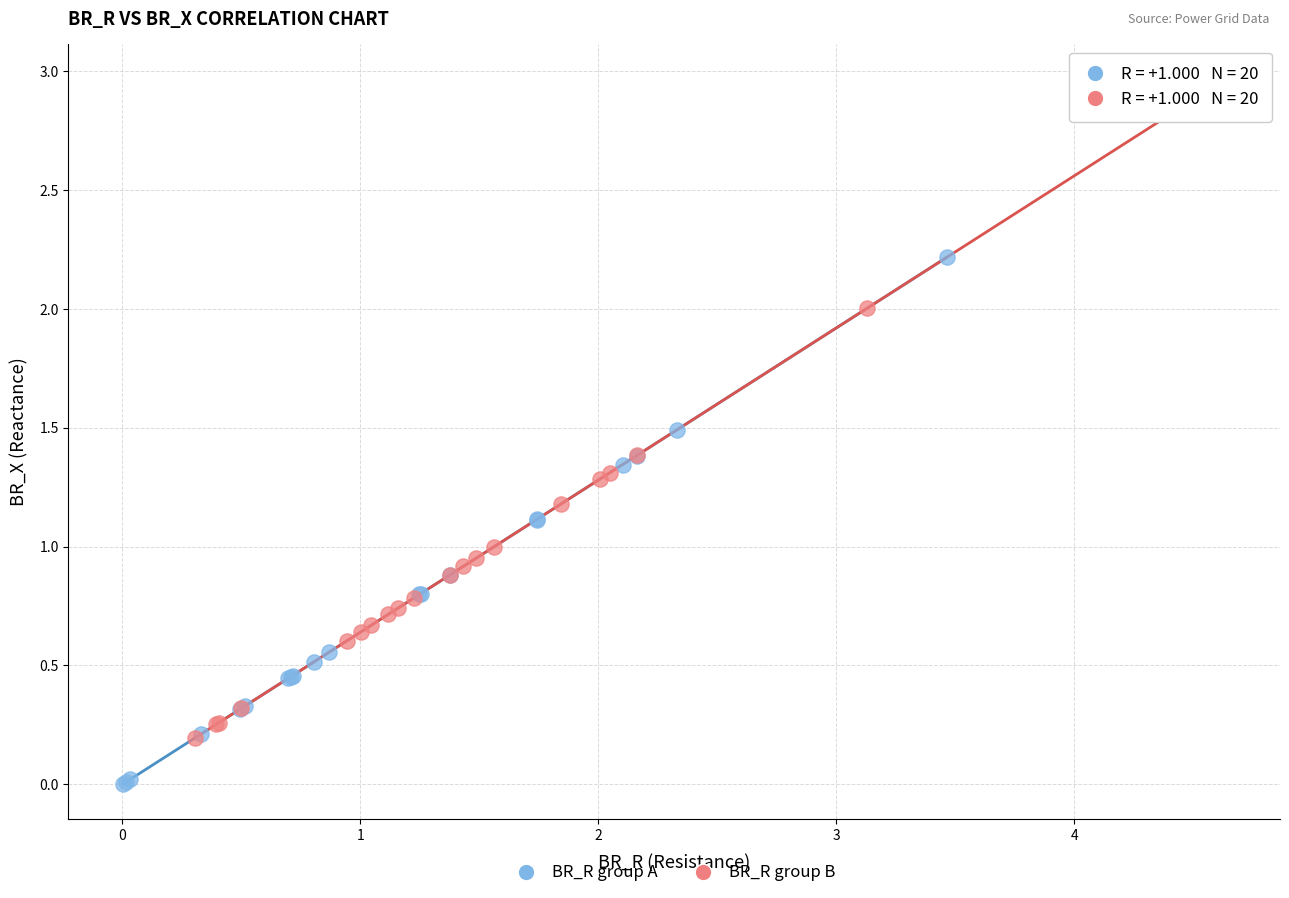

Which series reaches the maximum Y coordinate?

BR_R group B